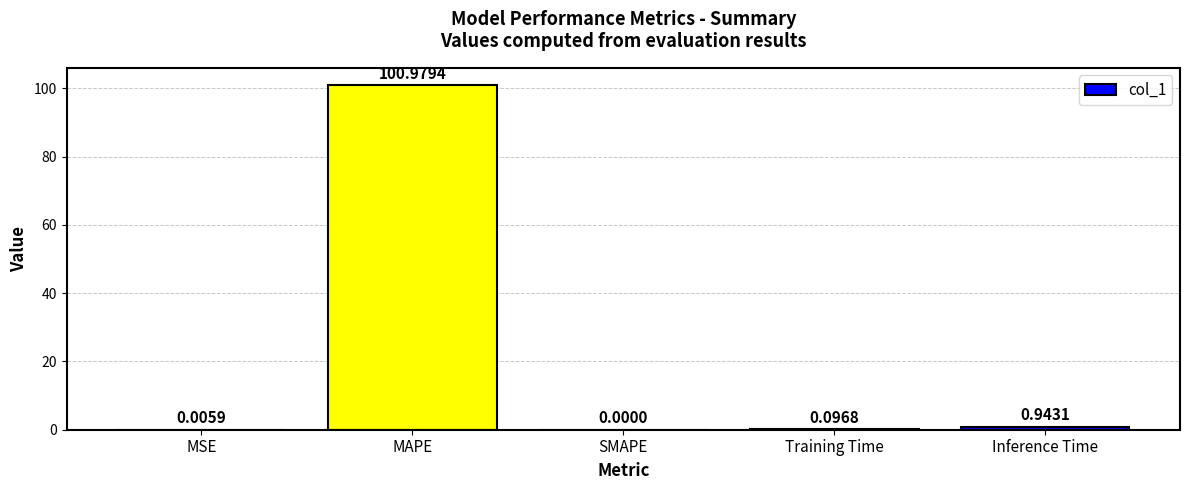

Does the chart contain stacked bars?

No